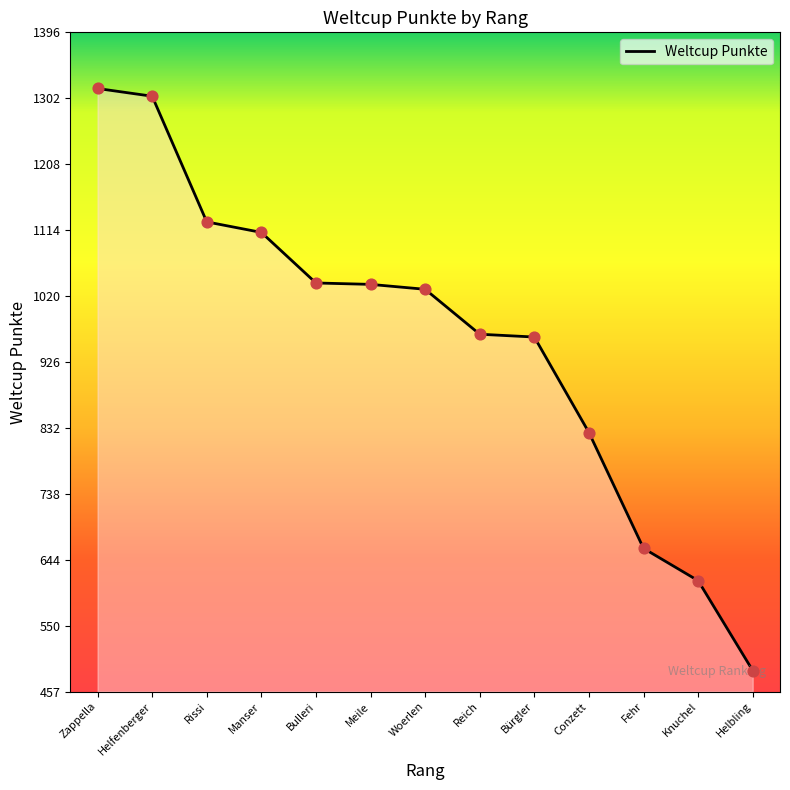

Approximately how many times larger is the value at Reich compared to Conzett?

1.2